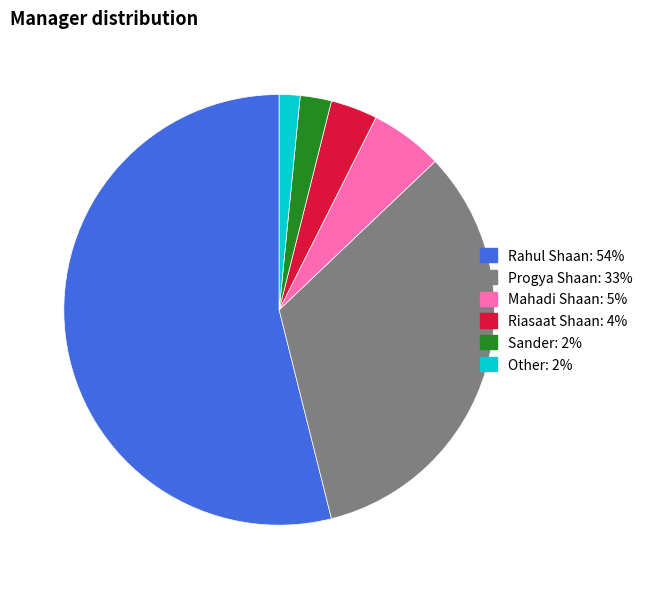

Is the sum of Other and Sander greater than half?

No